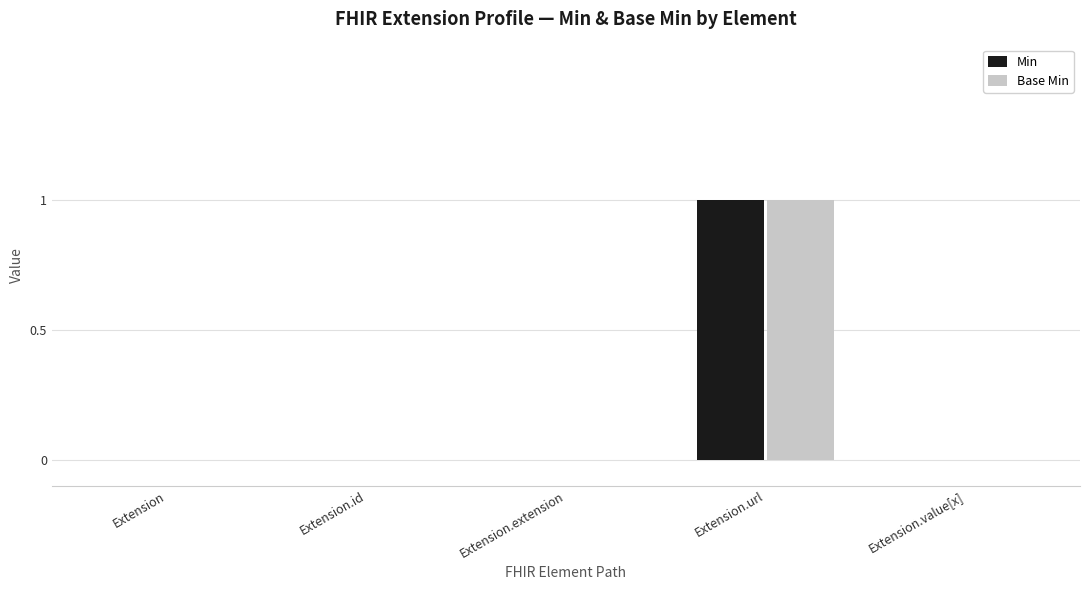

How many groups of bars are there?

5